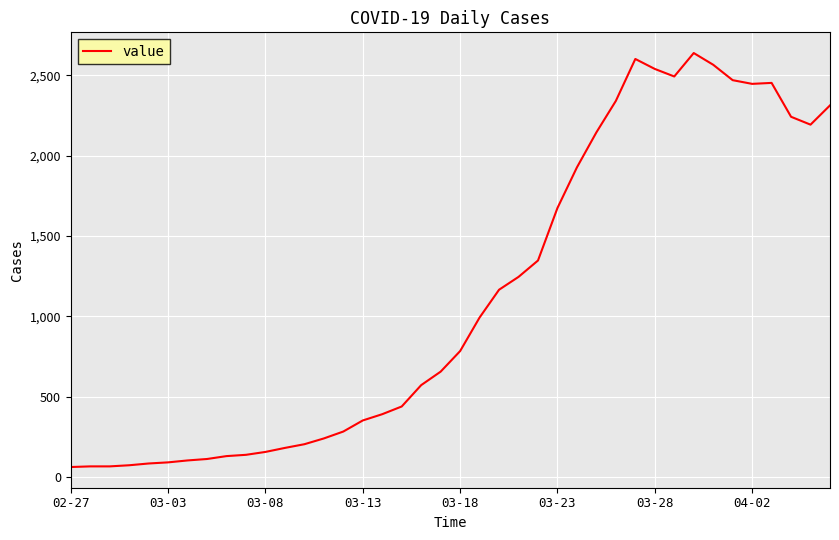

What is the maximum value shown in the chart?

2639